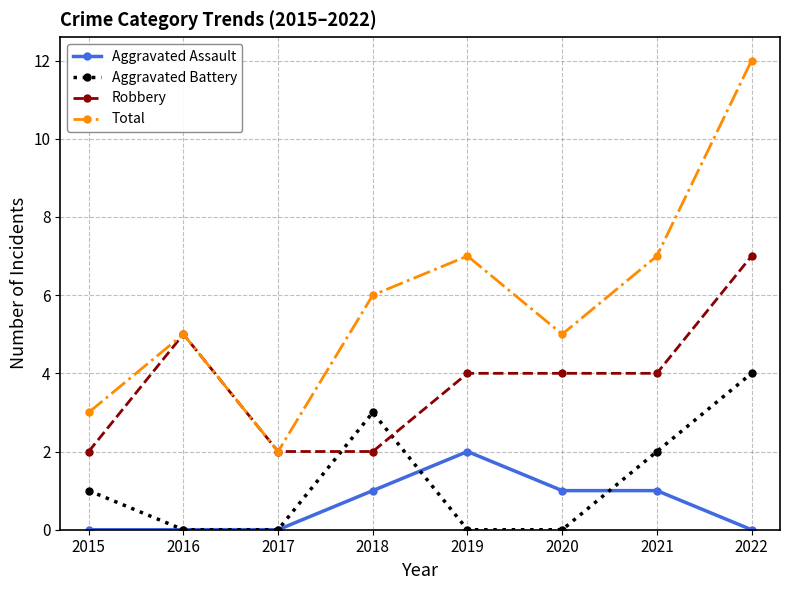

How many data points does each series have?

8